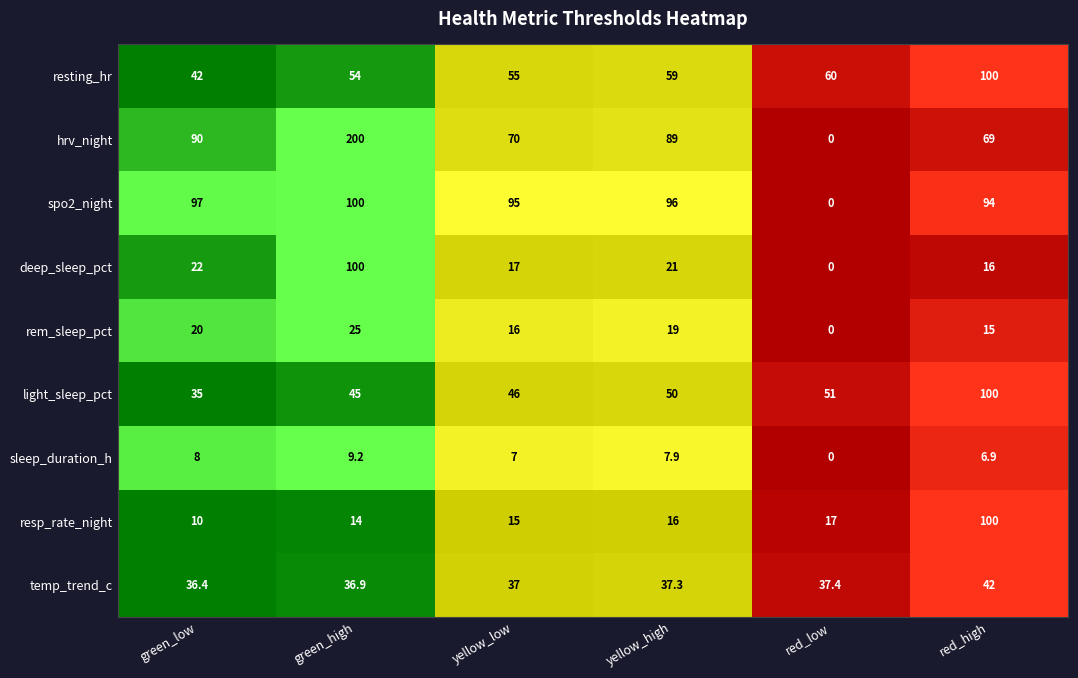

True or false: deep_sleep_pct has a value of 21.0 at 3.

True